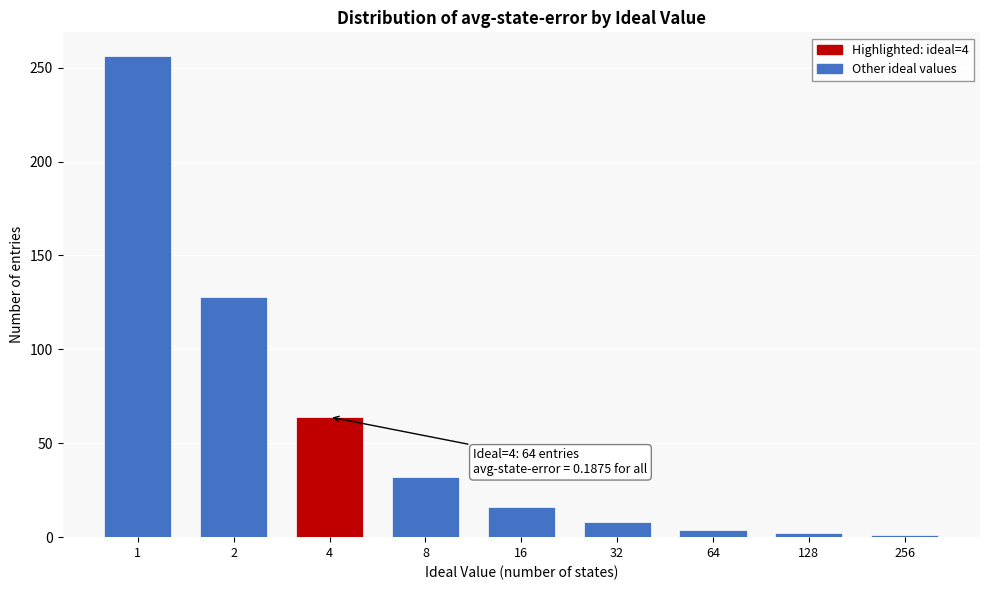

What is the change in value from 4 to 16?

-48